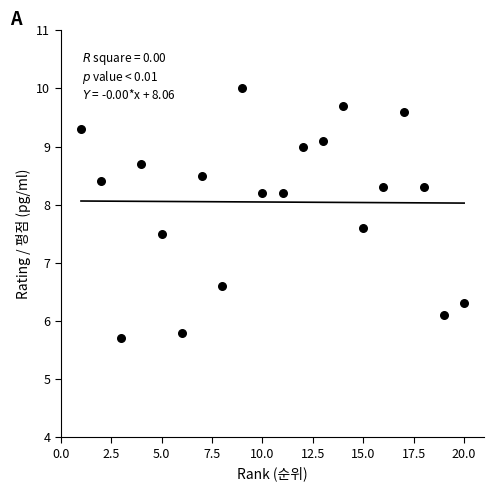

What Y value in the scatter plot is closest to 7?

6.6